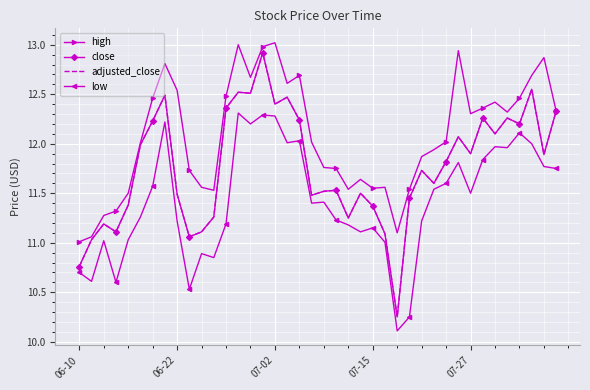

True or false: low and high cross at least once.

False